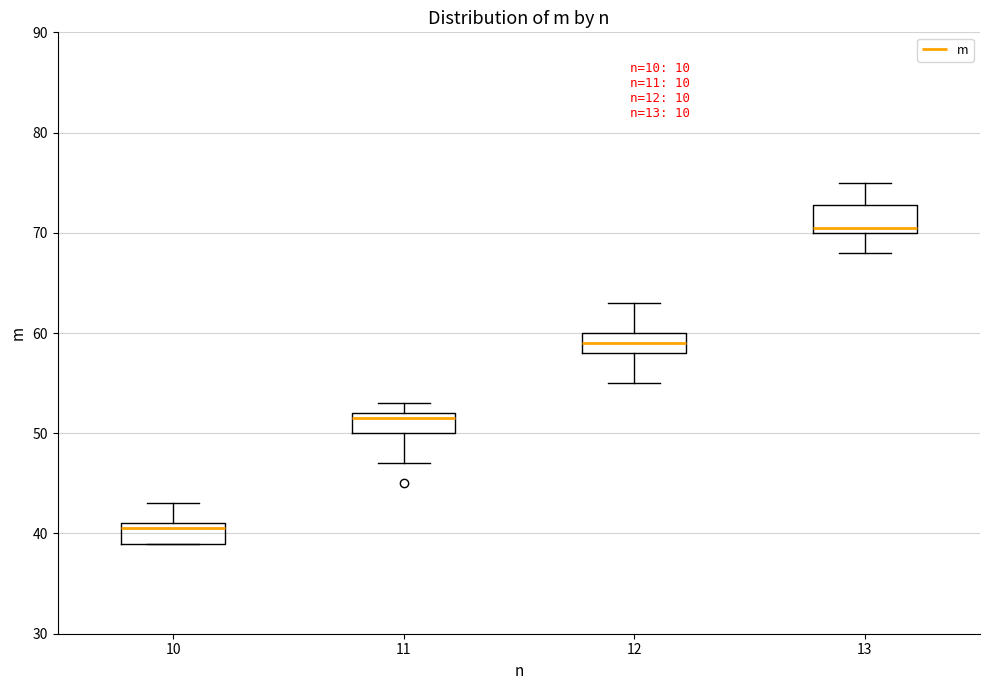

Reading left to right, transcribe this box plot: for each box, give where its median line is, the range the box spans, and where its two whiskers end, as read against the y-axis. The values are not printed on the chart, so give them approximately, as read against the axis.

10: median 41 (just below the box's upper edge), box 39 to 41, whiskers 39 to 43
11: median 52 (just below the box's upper edge), box 50 to 52, whiskers 47 to 53
12: median 59, box 58 to 60, whiskers 55 to 63
13: median 71, box 70 to 73, whiskers 68 to 75